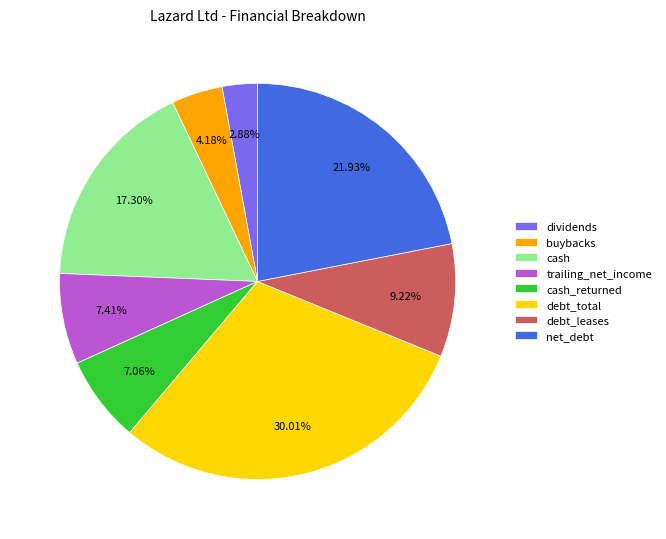

How many slices are in this pie chart?

8